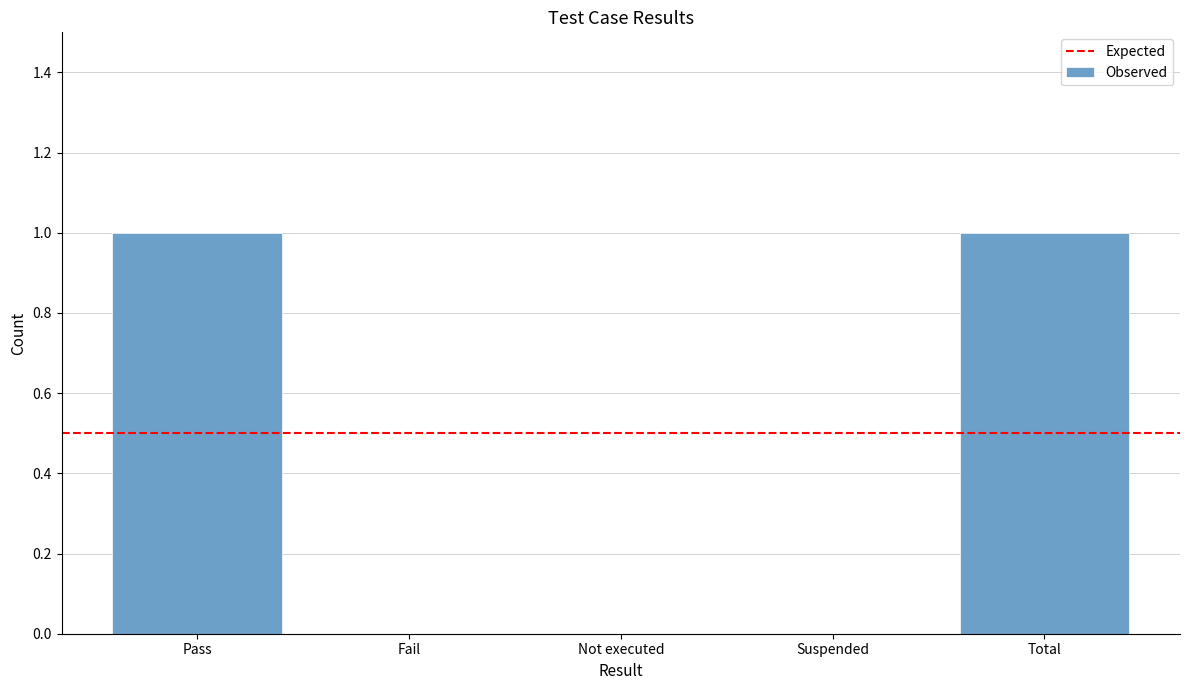

Which has a higher value, Suspended or Pass?

Pass